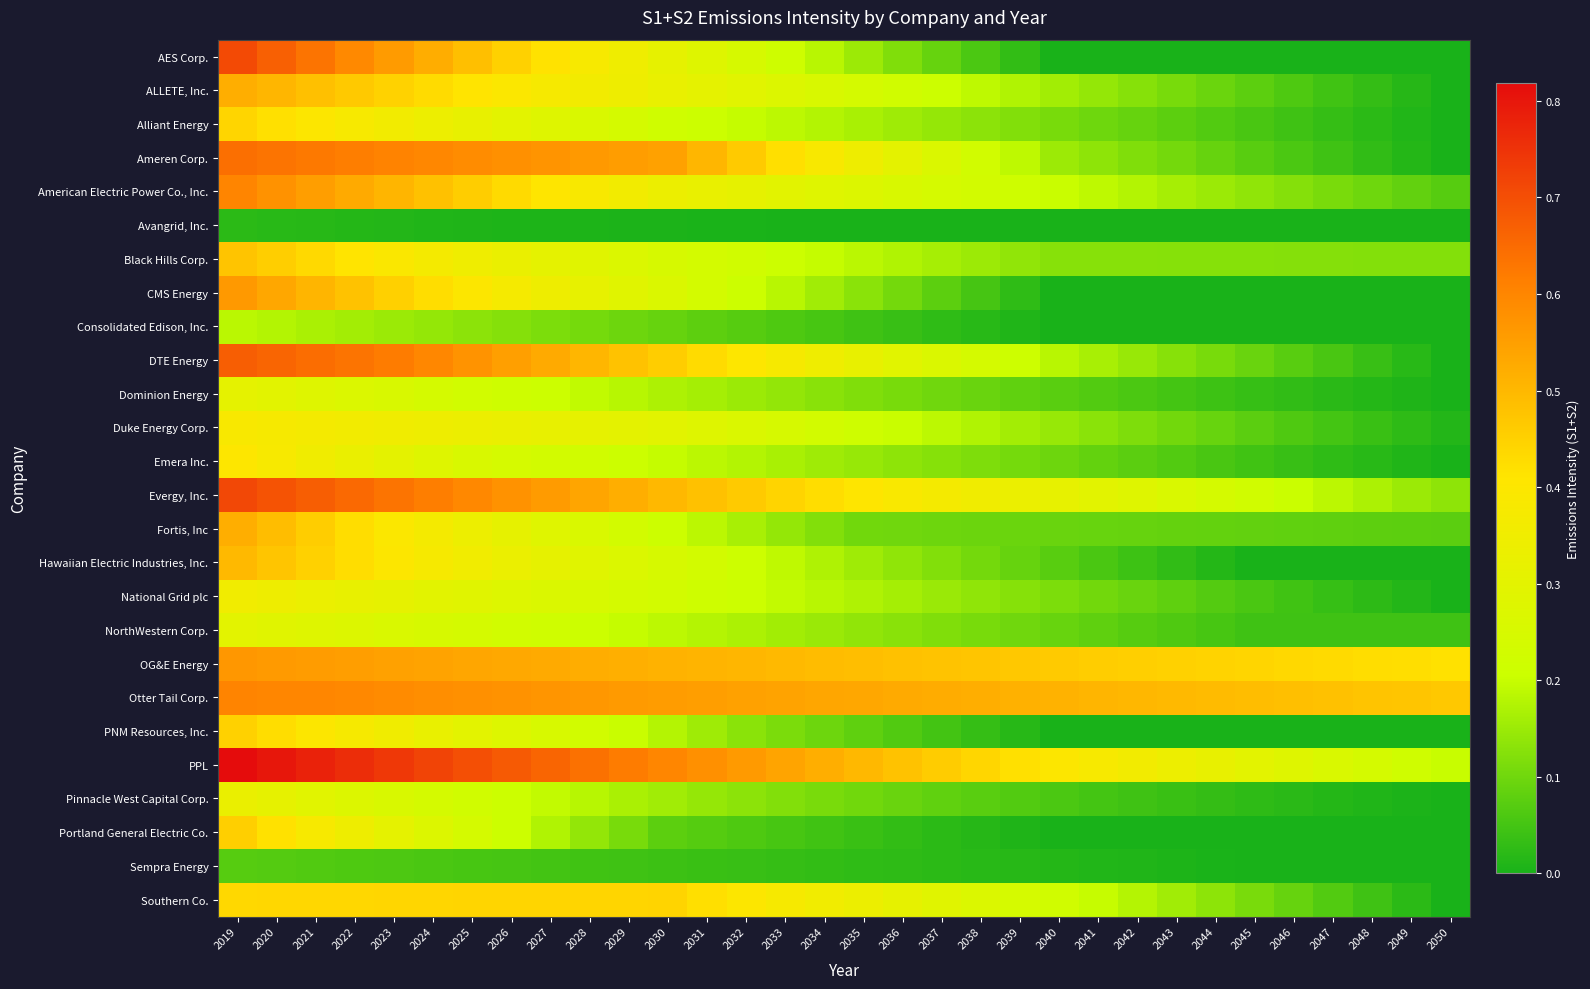

Which label corresponds to the smallest value in the chart?

2040